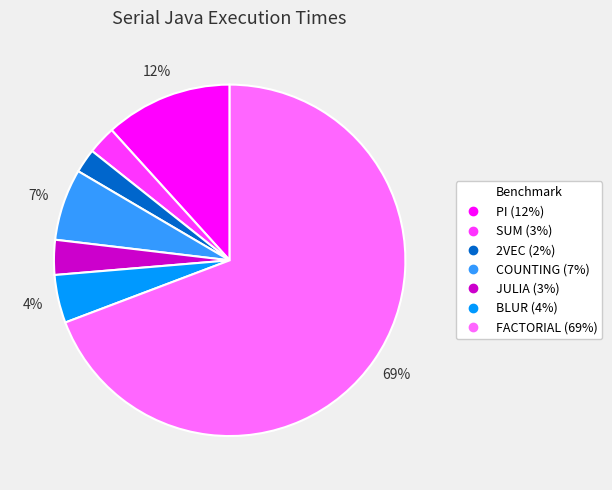

The 2VEC slice represents 12% of the pie. True or false?

False